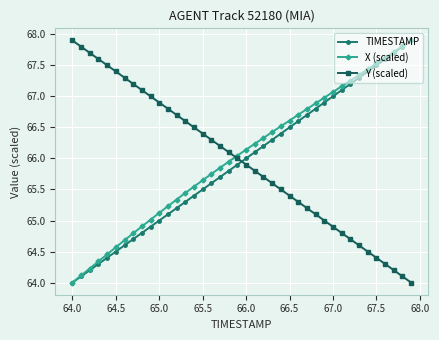

What is the minimum value shown in the chart?

64.0